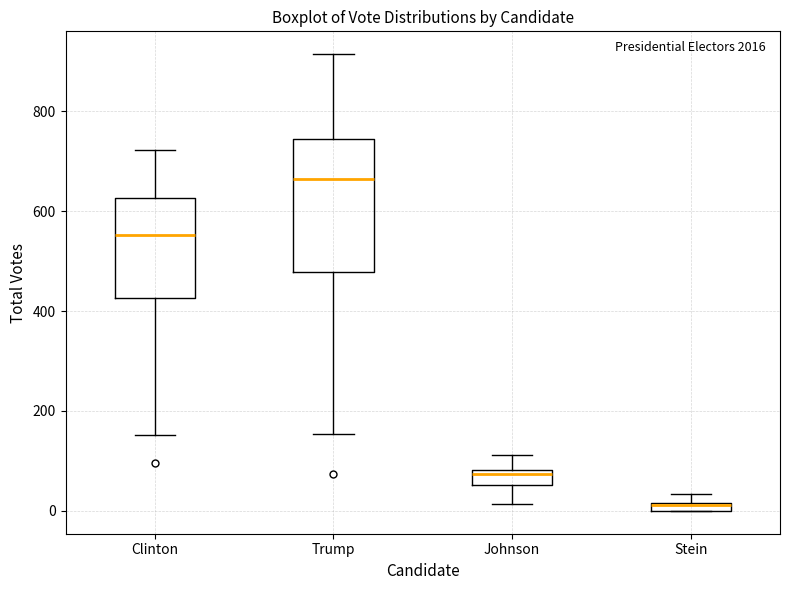

Comparing the boxes themselves (not the whiskers), which one is the tallest?

Trump